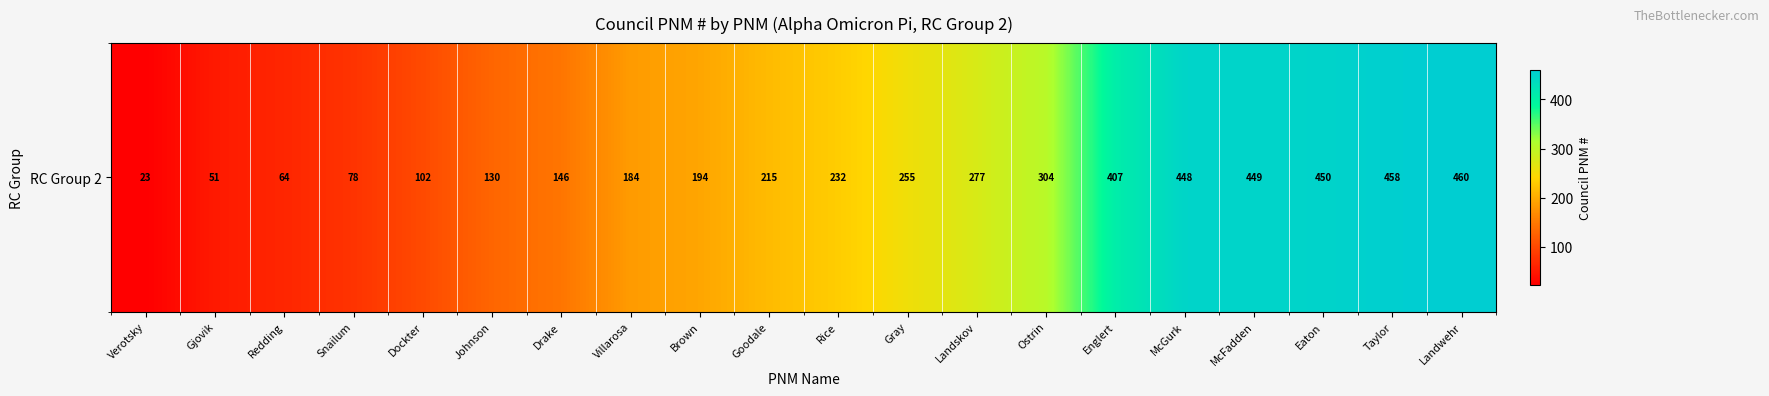

At which label is the value closest to 241?

Rice